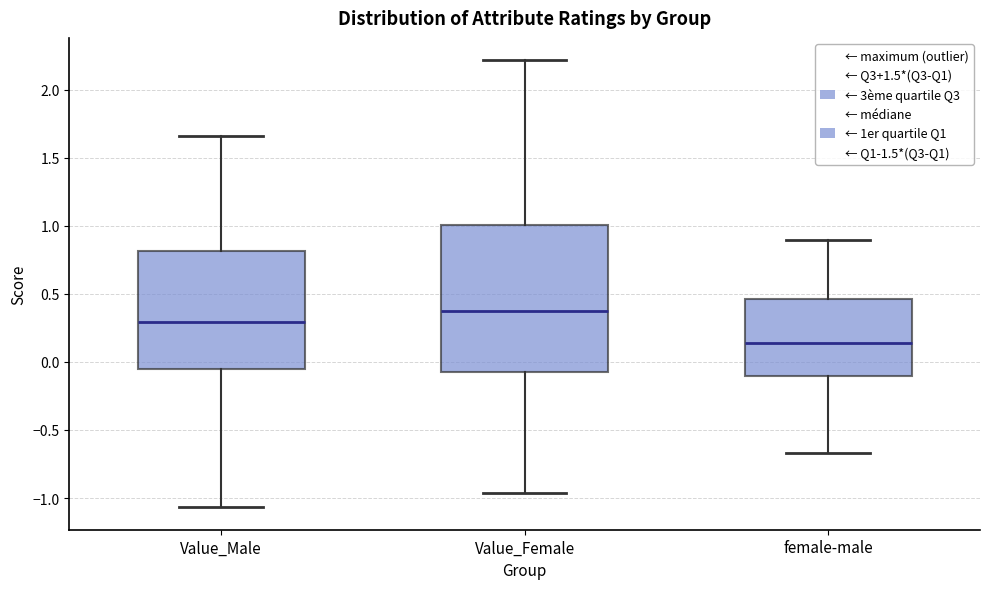

Reading left to right, transcribe this box plot: for each box, give where its median line is, the range the box spans, and where its two whiskers end, as read against the y-axis. The values are not printed on the chart, so give them approximately, as read against the axis.

Value_Male: median 0.30, box -0.05 to 0.80, whiskers -1.05 to 1.65
Value_Female: median 0.35, box -0.05 to 1.00, whiskers -0.95 to 2.20
female-male: median 0.15, box -0.10 to 0.45, whiskers -0.65 to 0.90